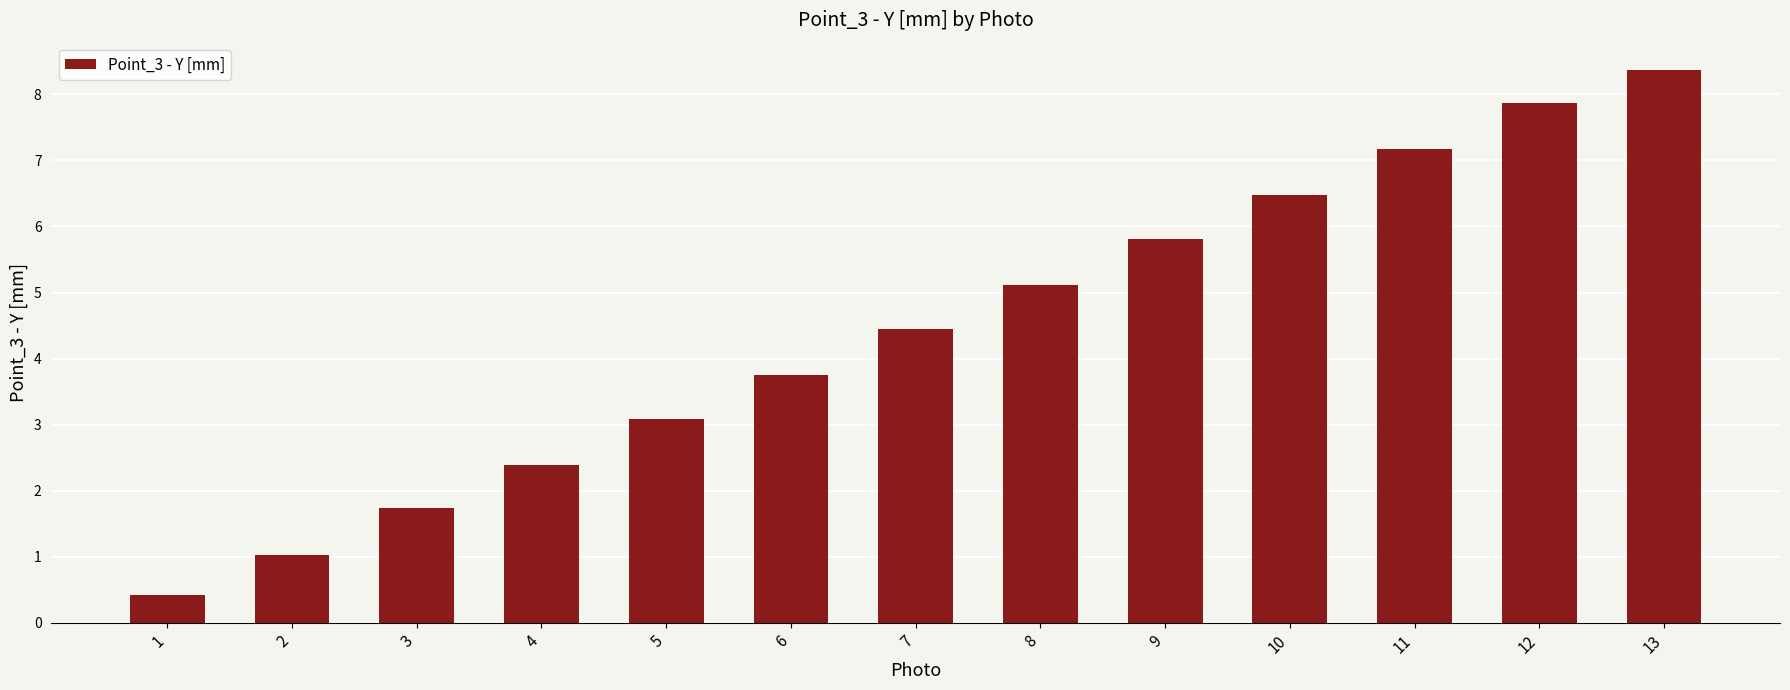

List the labels in order of value, smallest first.

1, 2, 3, 4, 5, 6, 7, 8, 9, 10, 11, 12, 13